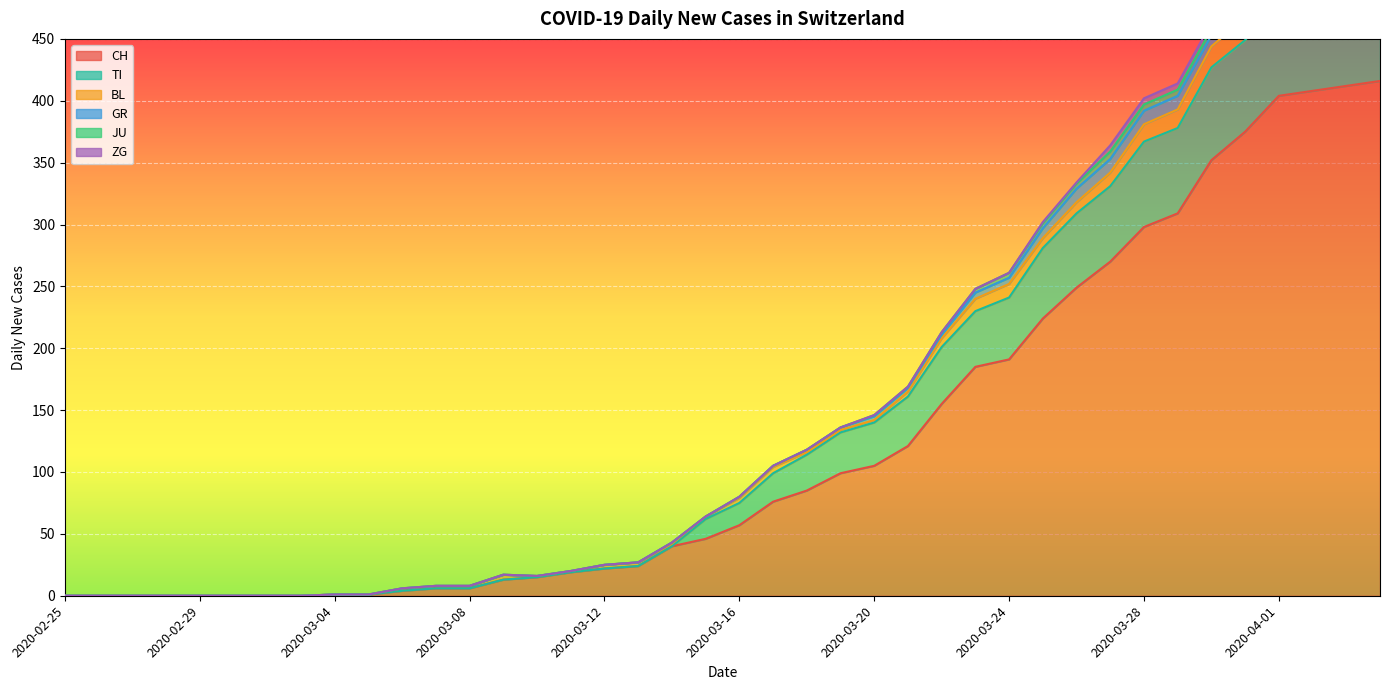

List the labels in order of CH value, largest first.

2020-04-04, 2020-04-03, 2020-04-02, 2020-04-01, 2020-03-31, 2020-03-30, 2020-03-29, 2020-03-28, 2020-03-27, 2020-03-26, 2020-03-25, 2020-03-24, 2020-03-23, 2020-03-22, 2020-03-21, 2020-03-20, 2020-03-19, 2020-03-18, 2020-03-17, 2020-03-16, 2020-03-15, 2020-03-14, 2020-03-13, 2020-03-12, 2020-03-11, 2020-03-10, 2020-03-09, 2020-03-07, 2020-03-08, 2020-03-06, 2020-03-04, 2020-03-05, 2020-02-25, 2020-02-26, 2020-02-27, 2020-02-28, 2020-02-29, 2020-03-01, 2020-03-02, 2020-03-03